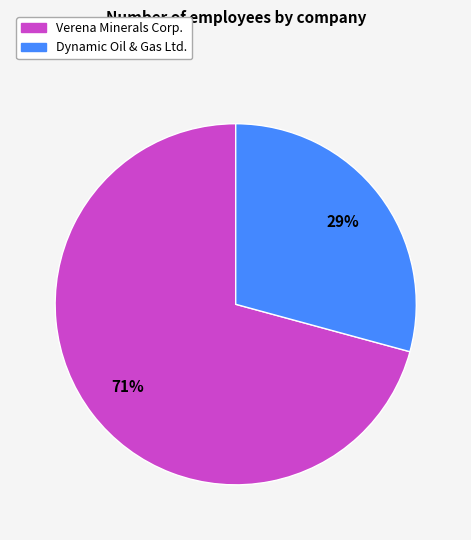

Does any single category account for the majority?

Yes